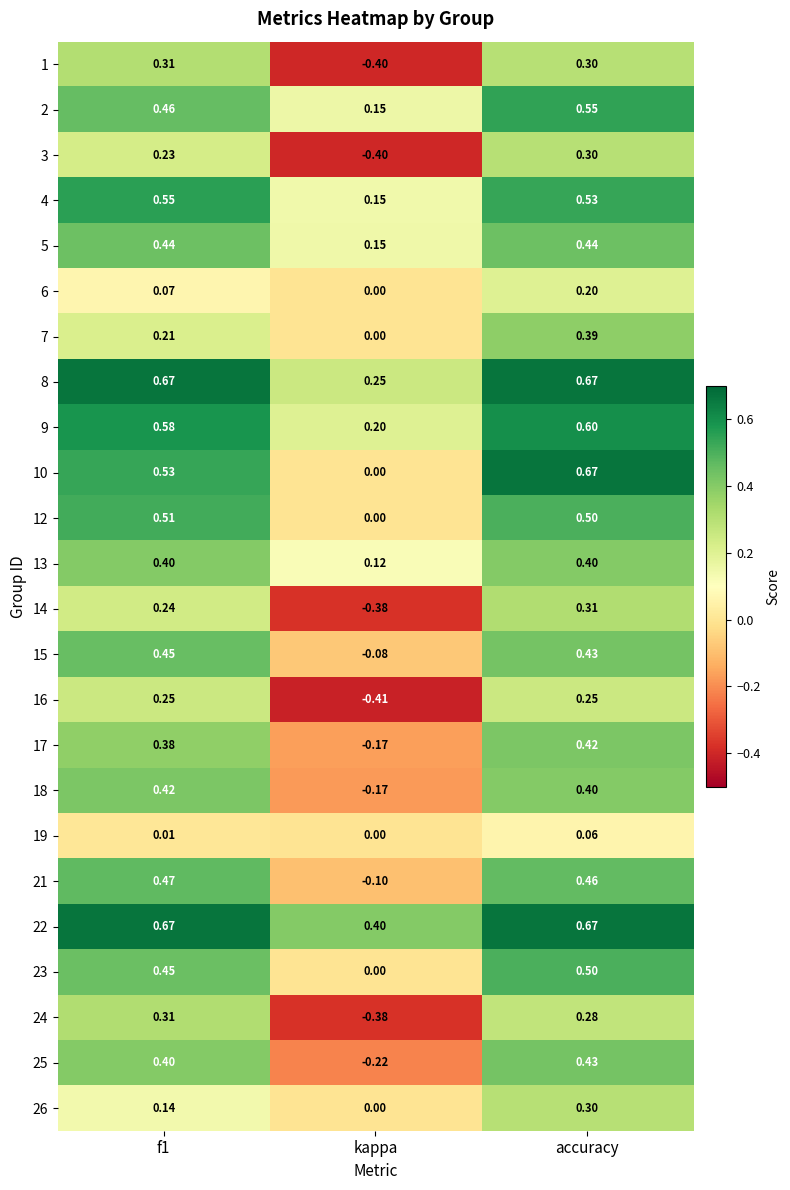

Is the value of 17 at accuracy greater than the value of 25 at kappa?

Yes